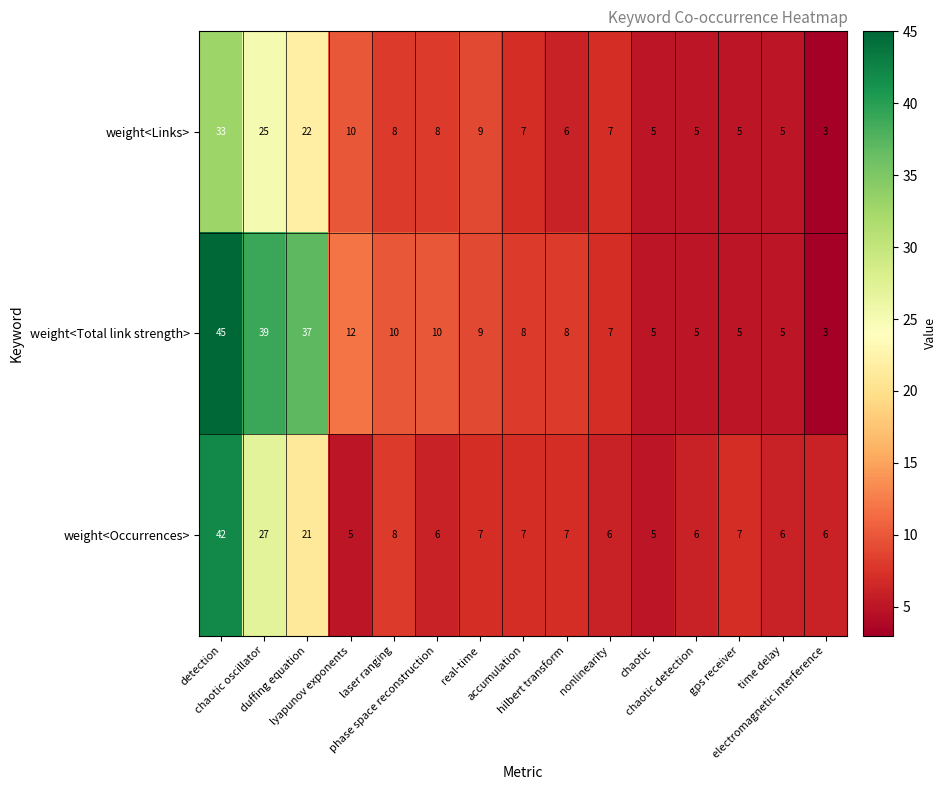

Which series has the widest spread of values?

weight<Total link strength>